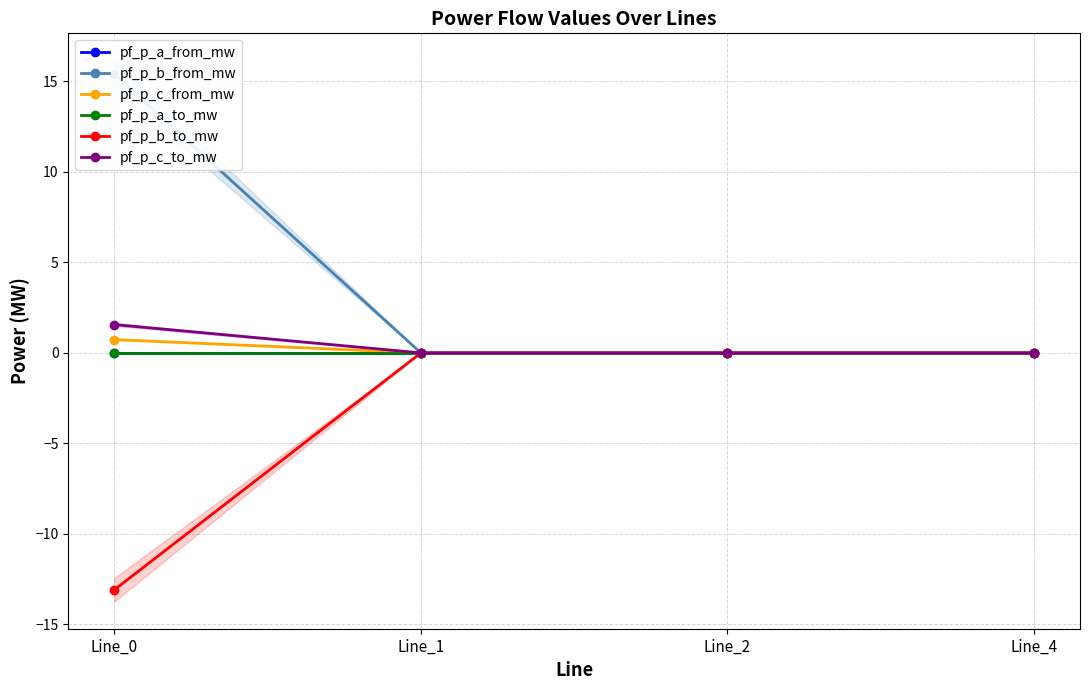

At which label is pf_p_c_from_mw closest to 0?

Line_4